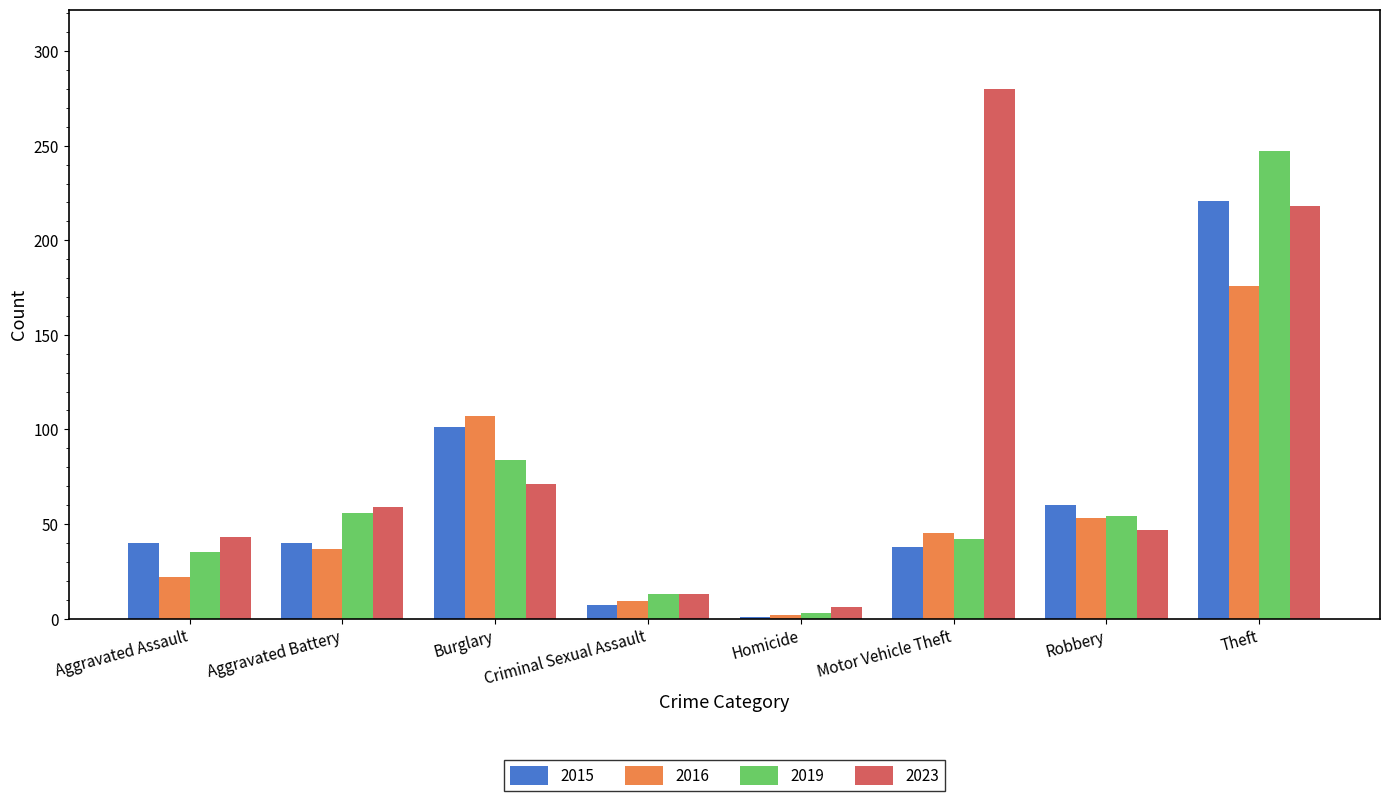

How many distinct data groups are displayed?

4